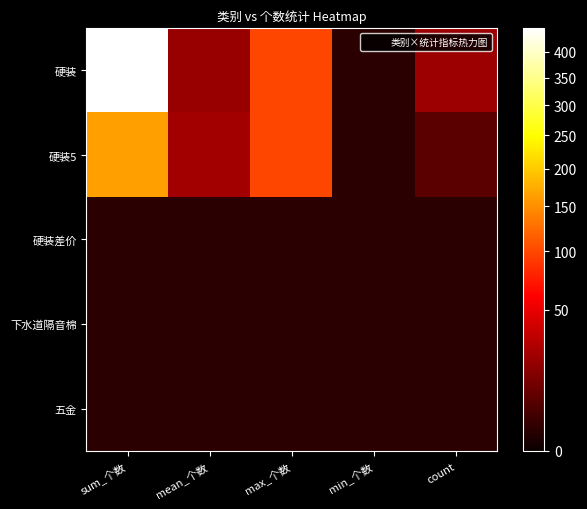

Reading right to left, extract all data points from this chart.

硬装: count=22.0	min_个数=1.0	max_个数=100.0	mean_个数=20.4	sum_个数=449.0
硬装5: count=7.0	min_个数=1.0	max_个数=100.0	mean_个数=23.3	sum_个数=163.0
硬装差价: count=1.0	min_个数=1.0	max_个数=1.0	mean_个数=1.0	sum_个数=1.0
下水道隔音棉: count=1.0	min_个数=1.0	max_个数=1.0	mean_个数=1.0	sum_个数=1.0
五金: count=1.0	min_个数=1.0	max_个数=1.0	mean_个数=1.0	sum_个数=1.0